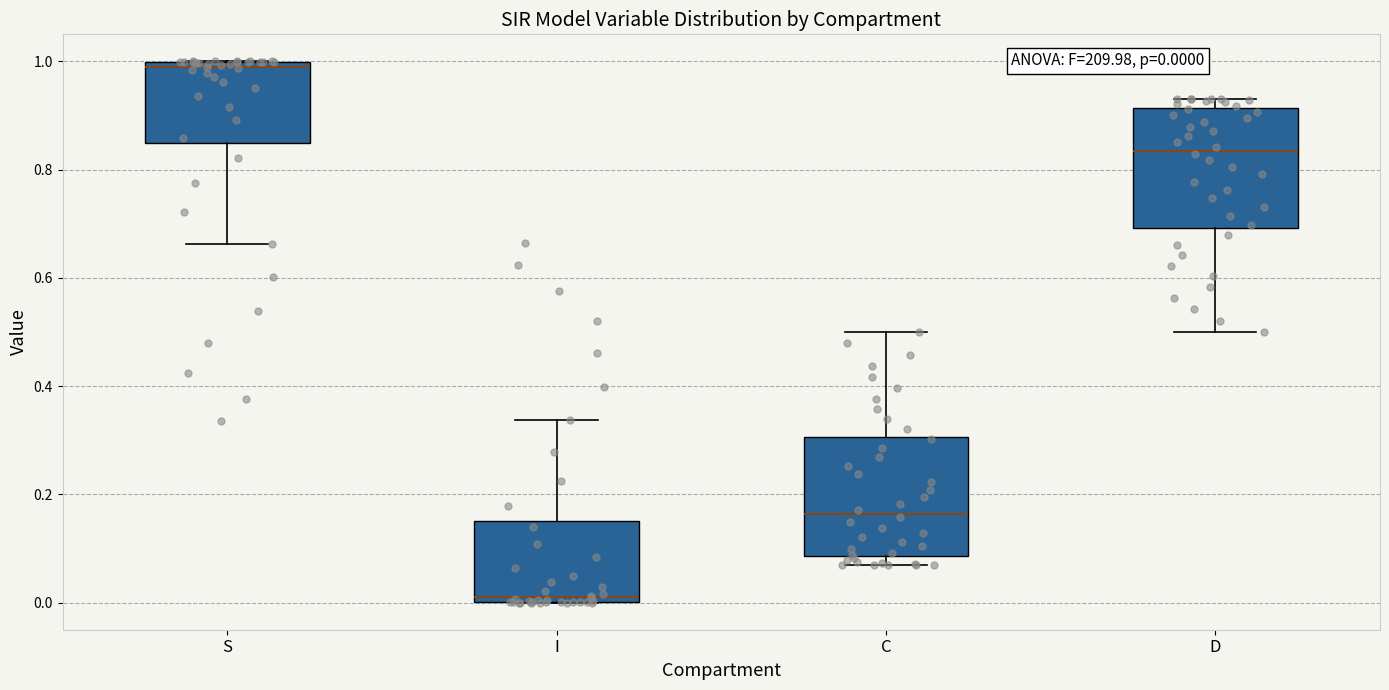

Which box's median line is the lowest?

I